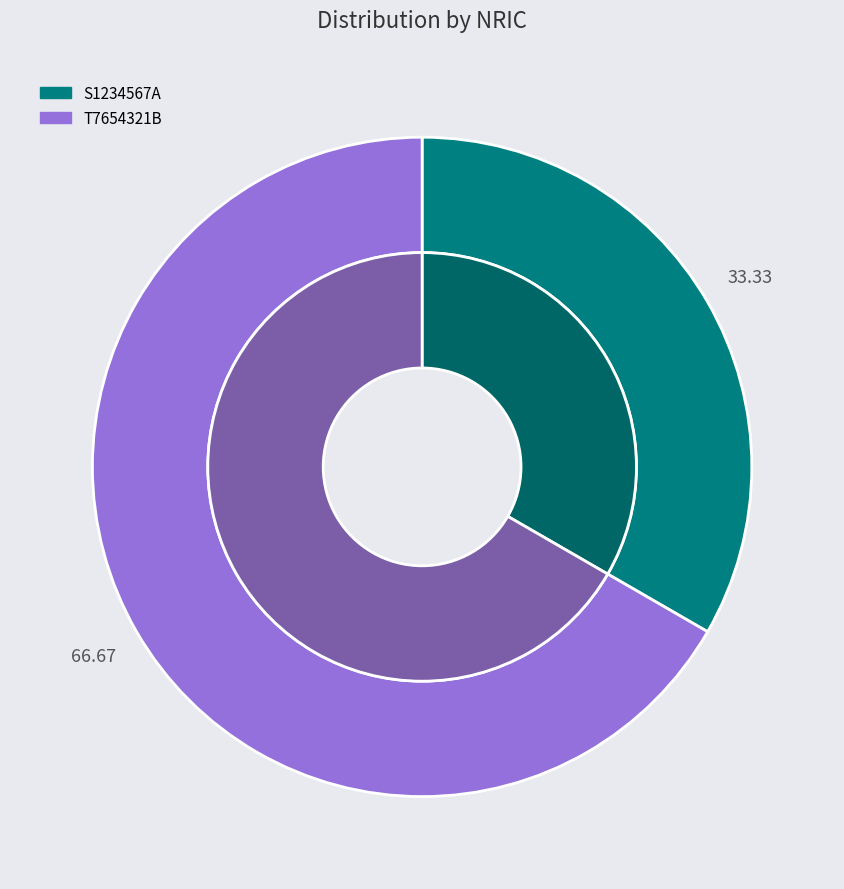

Between S1234567A and T7654321B, which is larger?

T7654321B